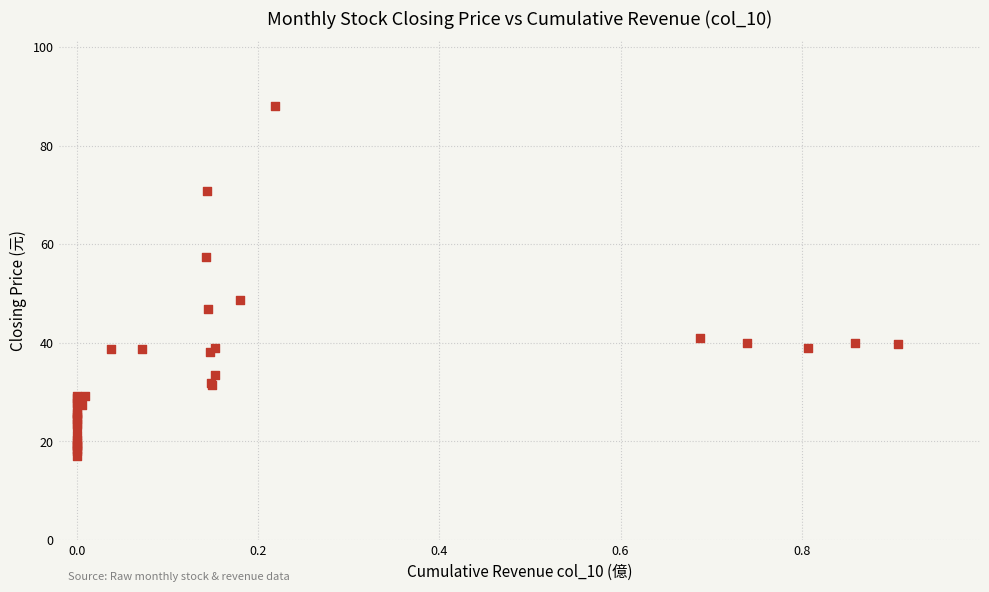

What Y value in the scatter plot is closest to 52?

48.8